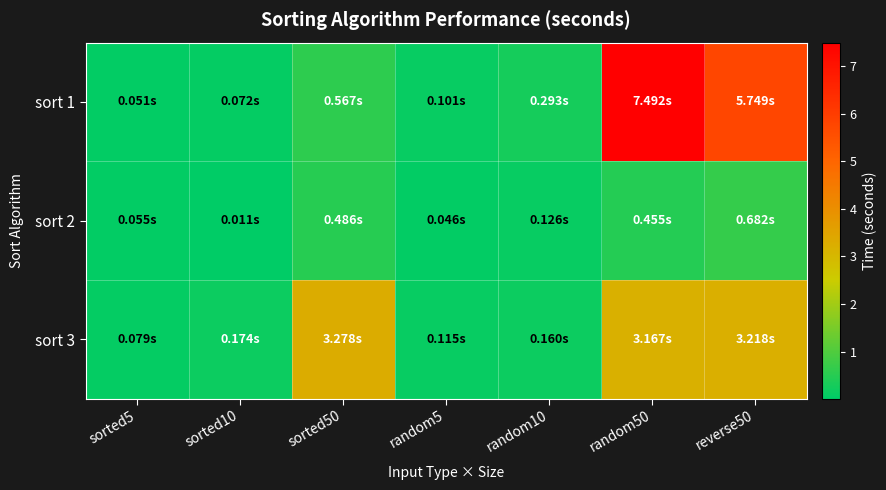

Rank the series by their average value, from highest to lowest.

sort 1, sort 3, sort 2